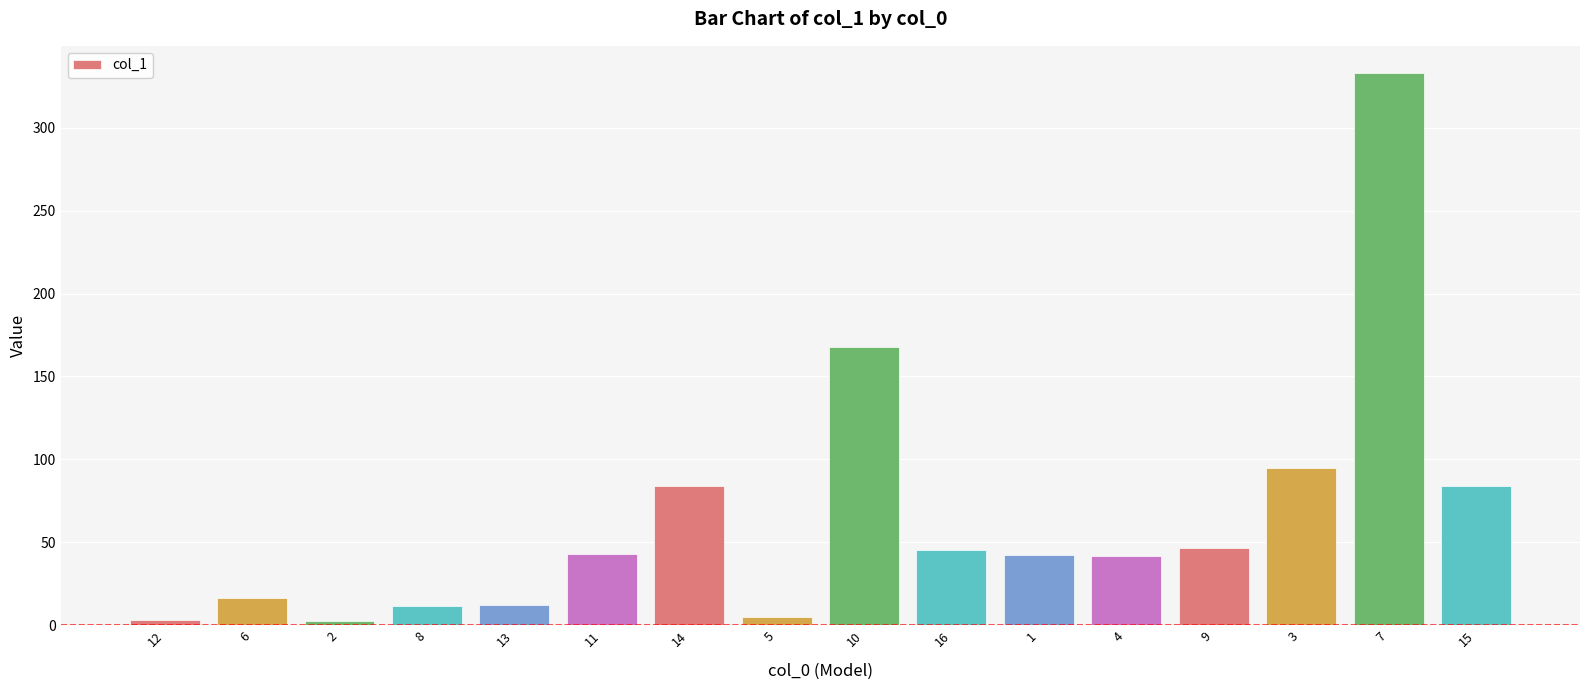

Between 4 and 13, which is larger?

4